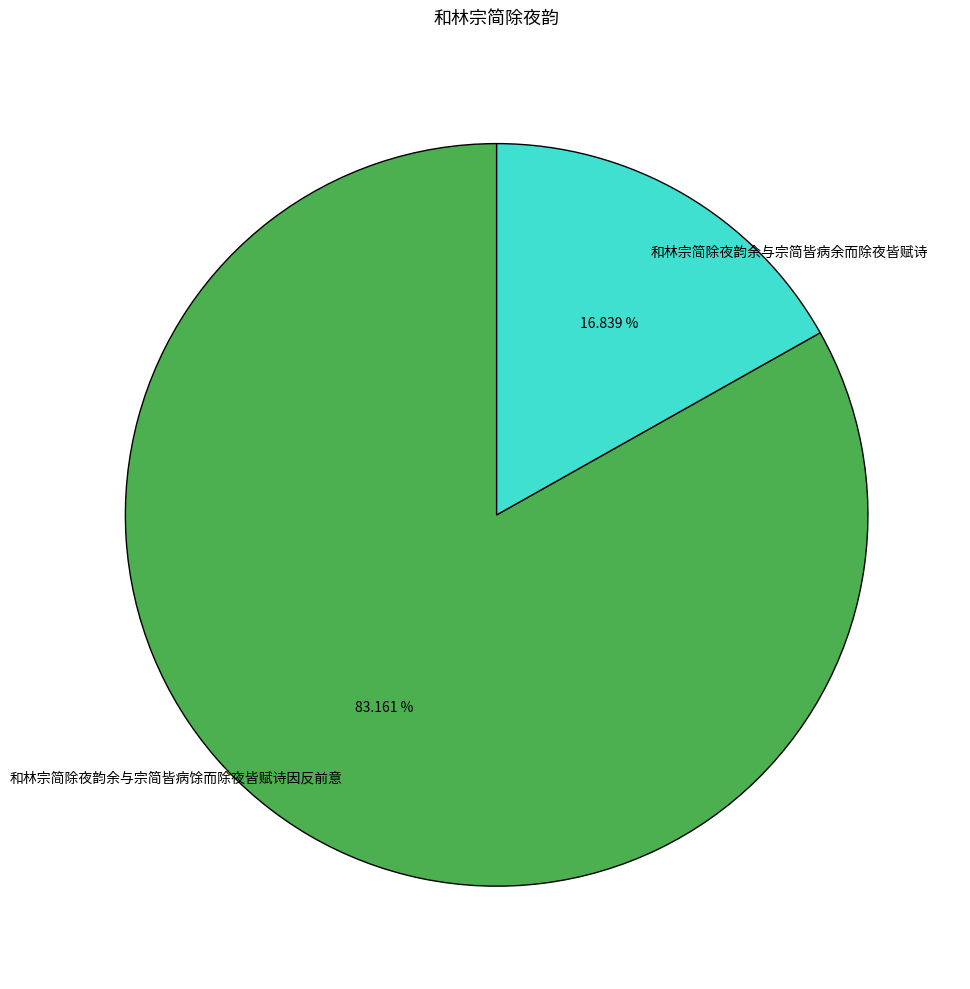

Which slice is the smallest?

和林宗简除夜韵余与宗简皆病余而除夜皆赋诗